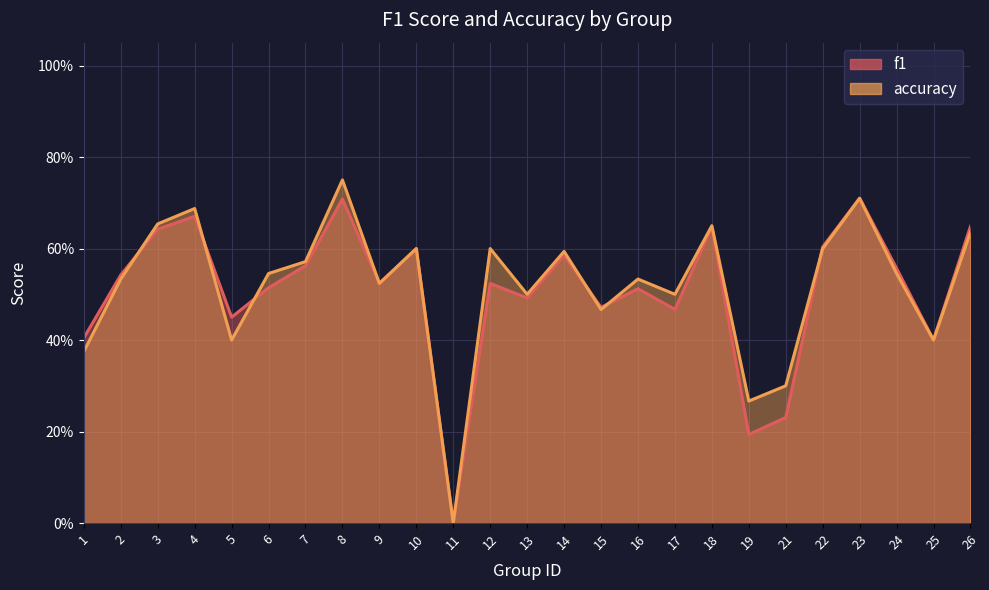

True or false: f1 has more than 0 points higher than both neighbors.

True